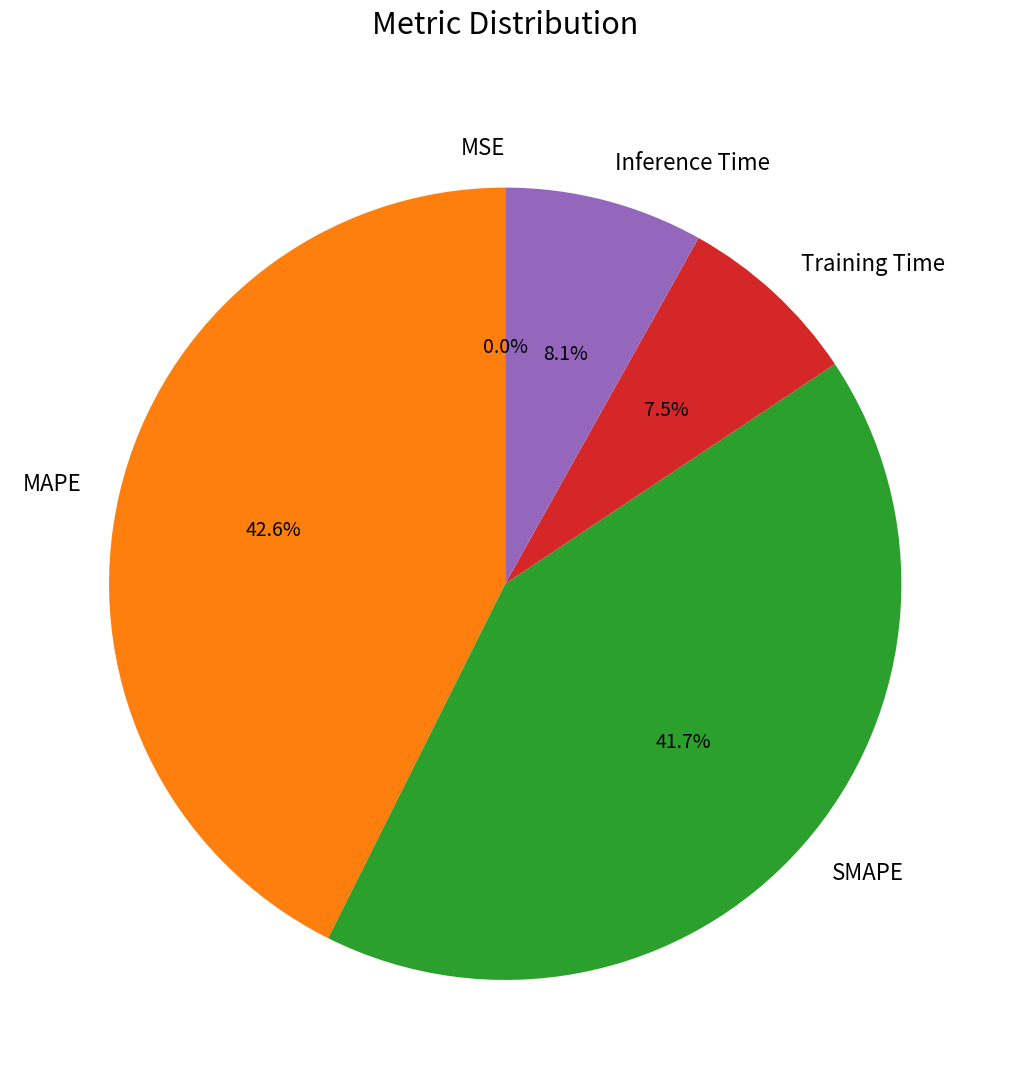

Is it true that MAPE is 49% of the pie?

False